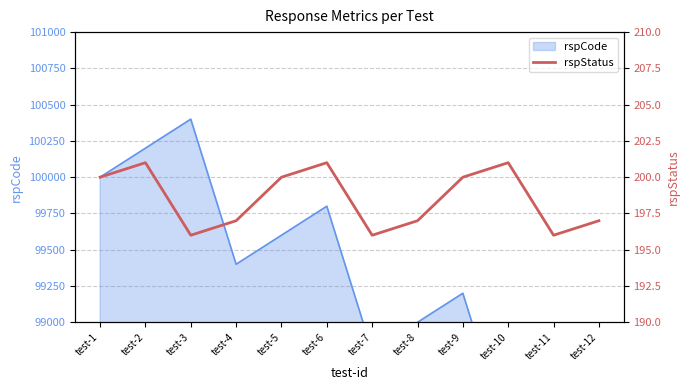

Reading right to left, what are all the values shown in this chart?

197	196	201	200	197	196	201	200	197	196	201	200